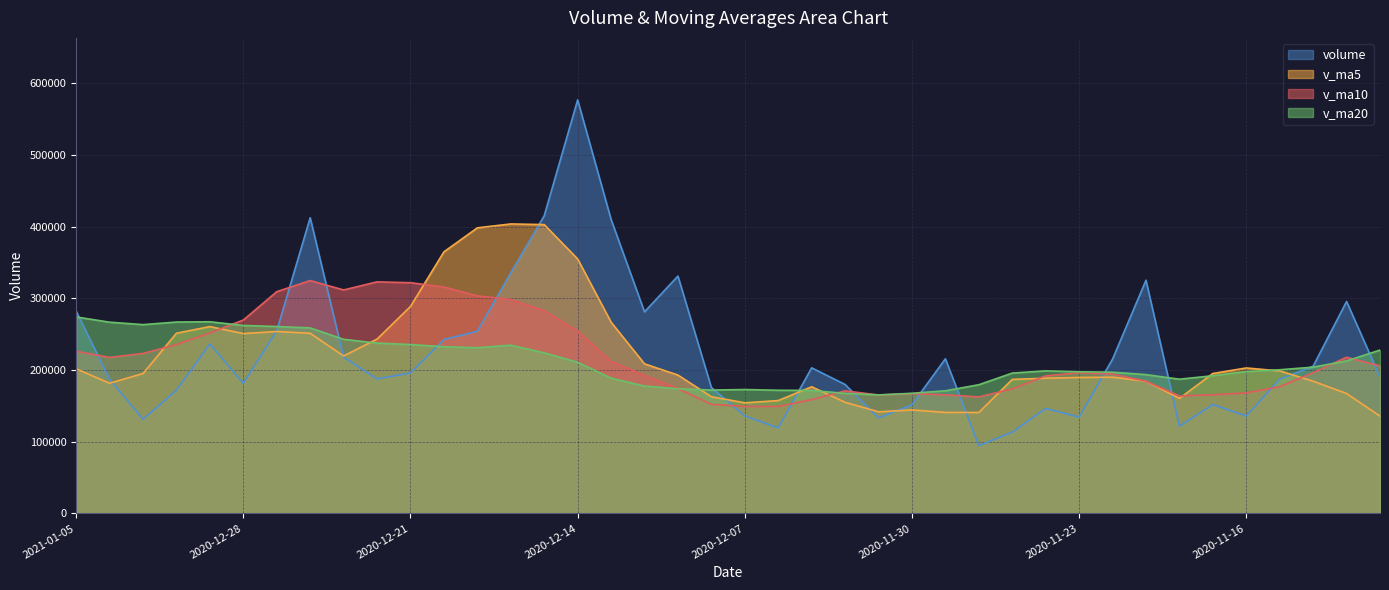

Which series has the largest total across all categories?

volume